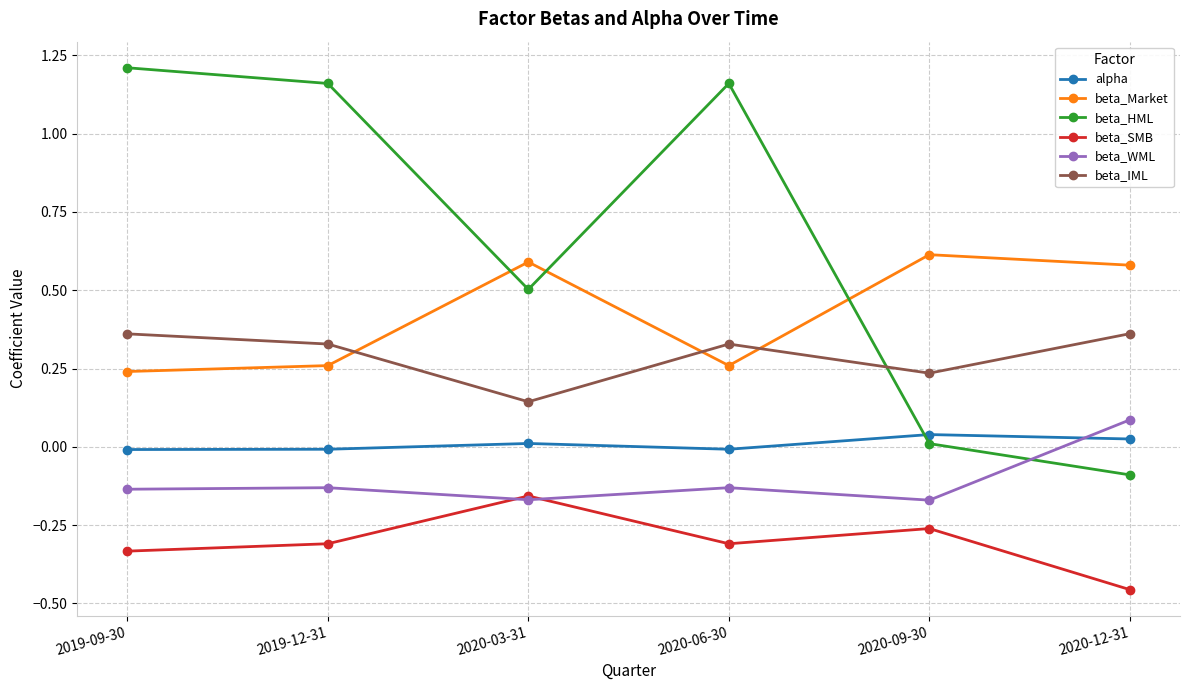

Is the value of beta_IML at 2020-03-31 greater than the value of beta_Market at 2020-12-31?

No